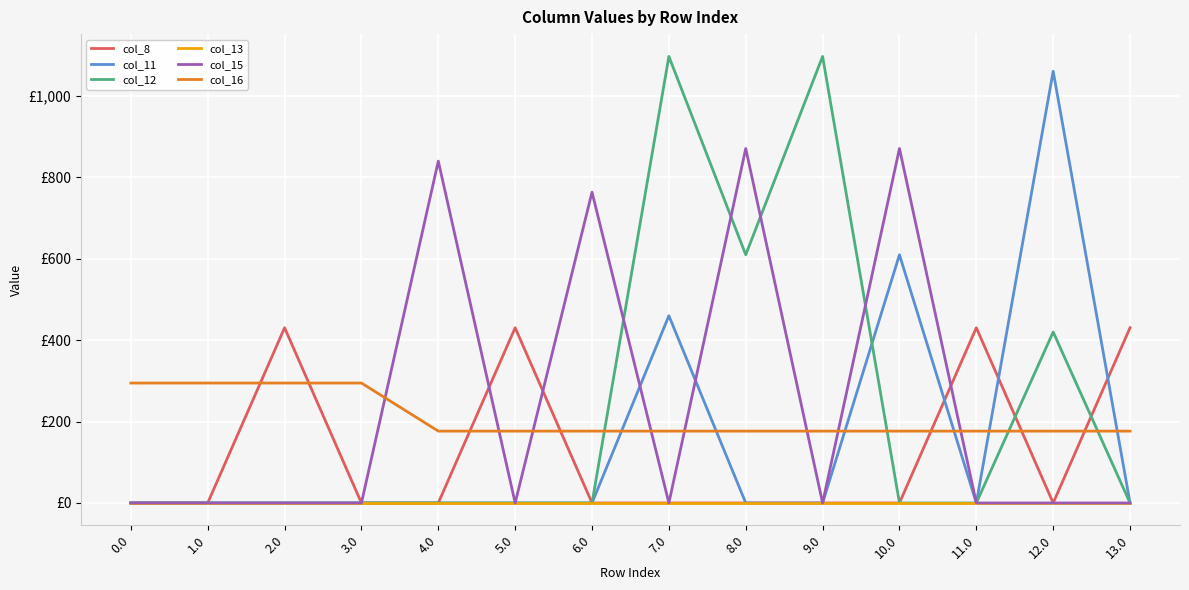

At how many categories does at least one series exceed 372?

11